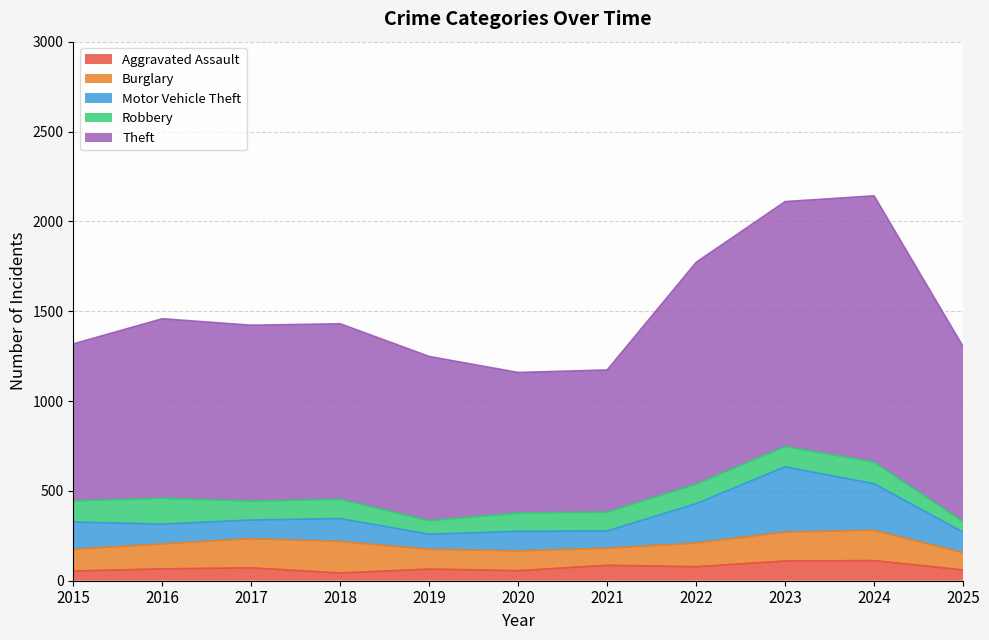

At how many categories does at least one series exceed 1090?

3